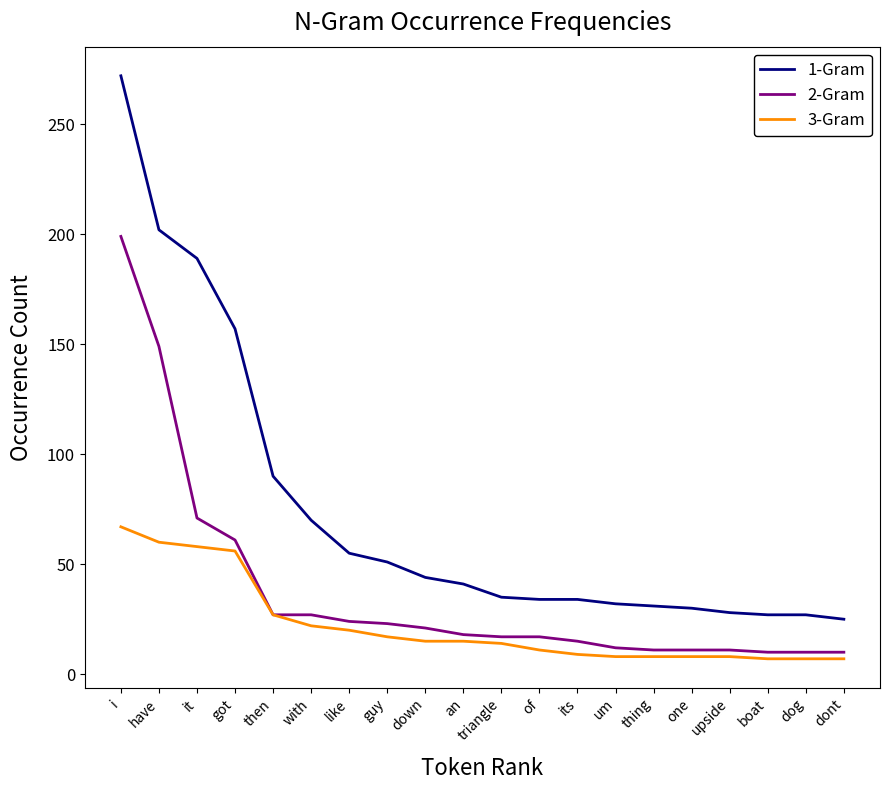

Rank the series by their average value, from lowest to highest.

3-Gram, 2-Gram, 1-Gram